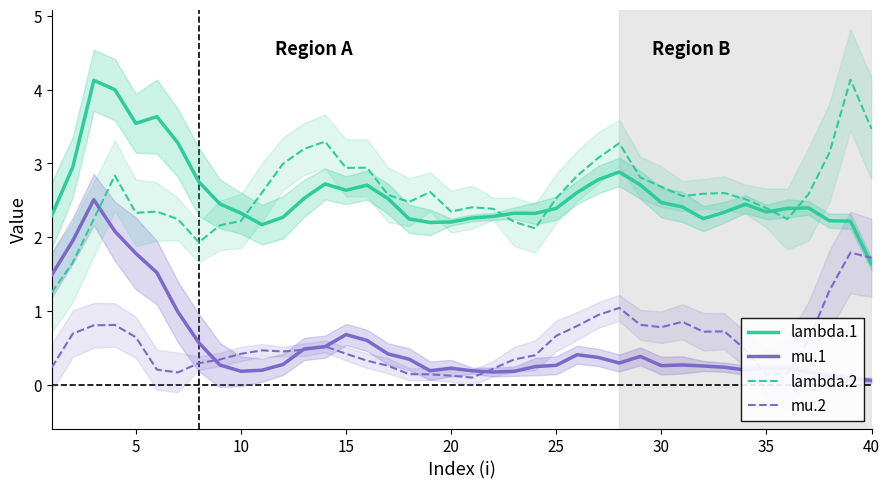

How many data points does each series have?

40